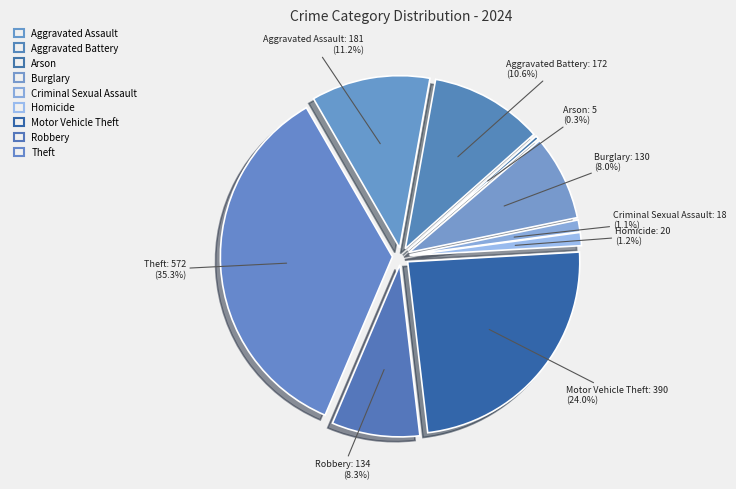

To the nearest percent, what is the combined percentage of Aggravated Assault and Burglary?

19%